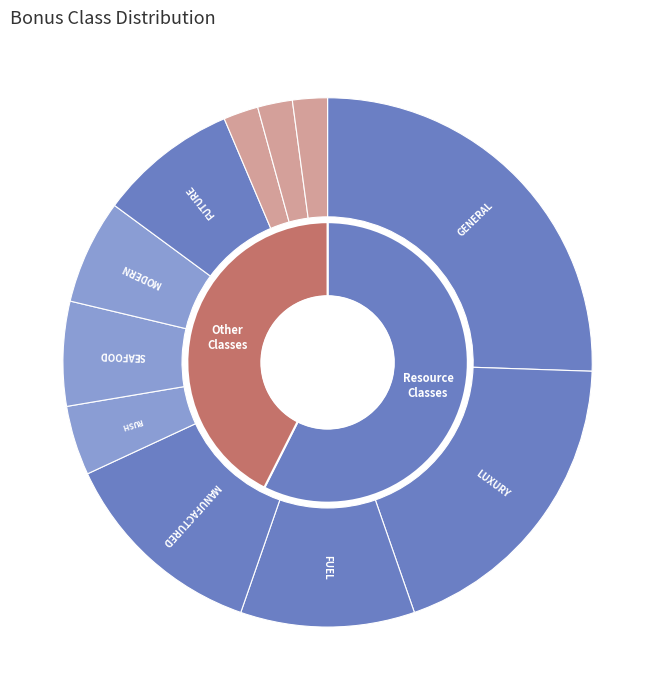

What portion of the pie excludes BONUSCLASS_FUEL?

89.4%